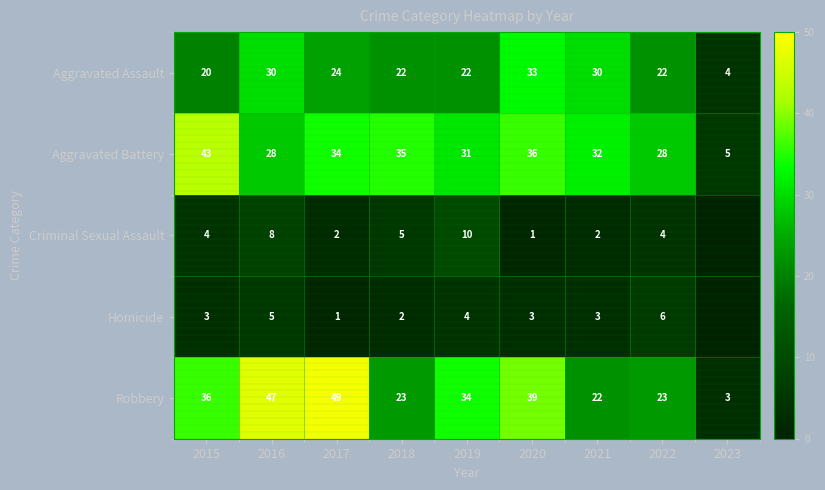

How many categories are shown in the chart?

9